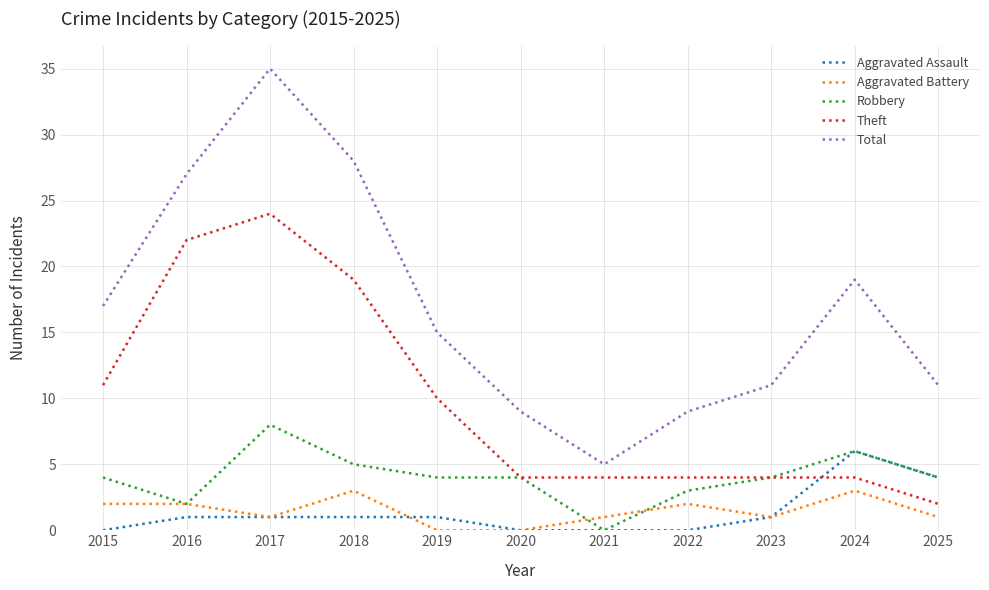

What is the approximate value of Aggravated Battery at 2018?

3